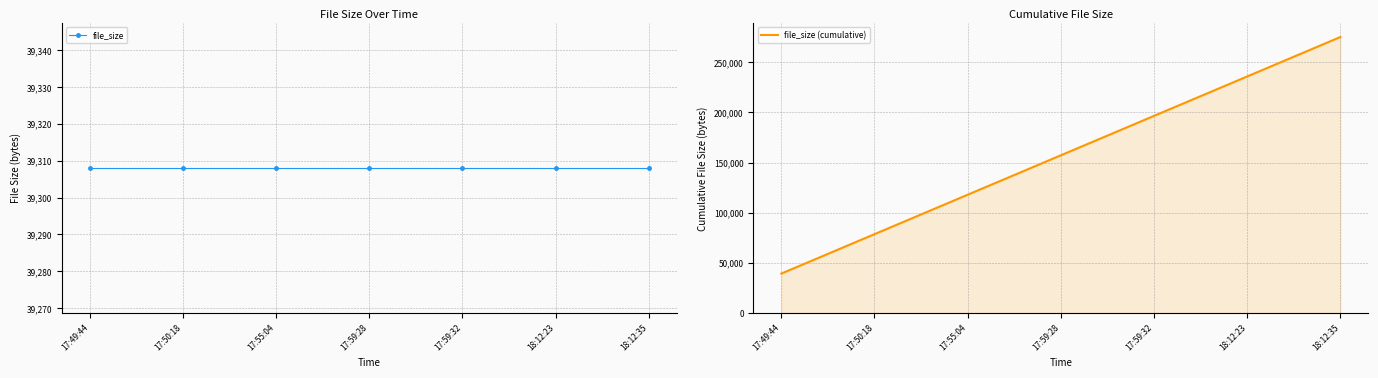

Between 17:49:44 and 17:55:04, which series saw the biggest shift?

file_size (cumulative)